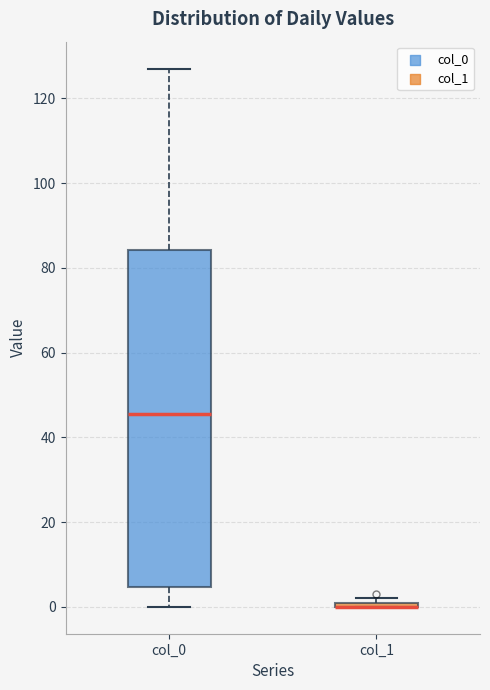

Which box is the tallest, from its lower edge to its upper edge?

col_0